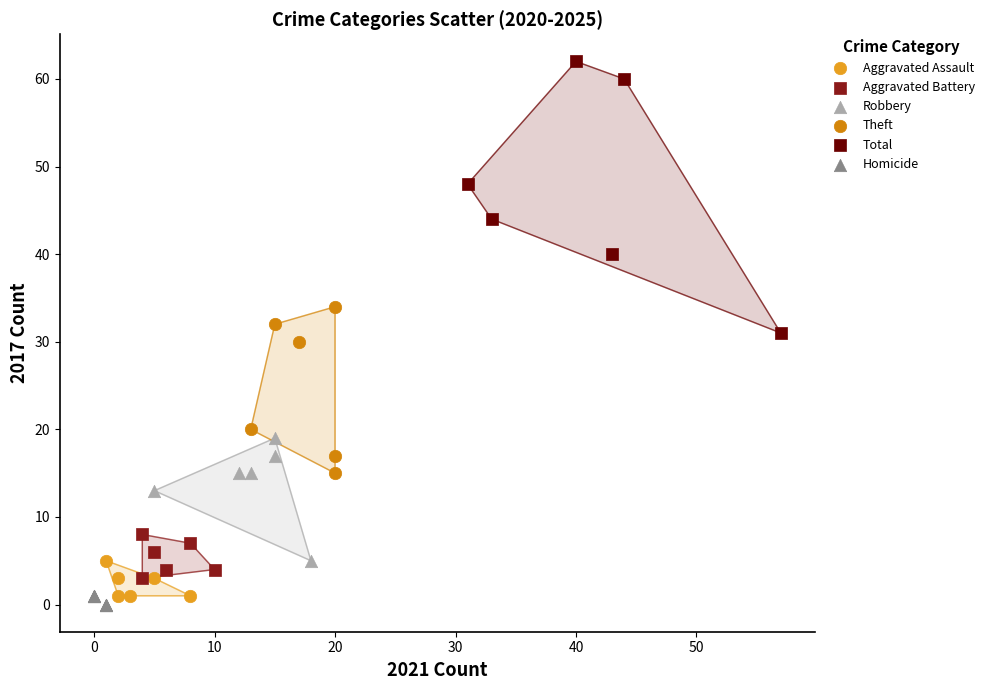

Which series has the widest spread of Y values?

Total